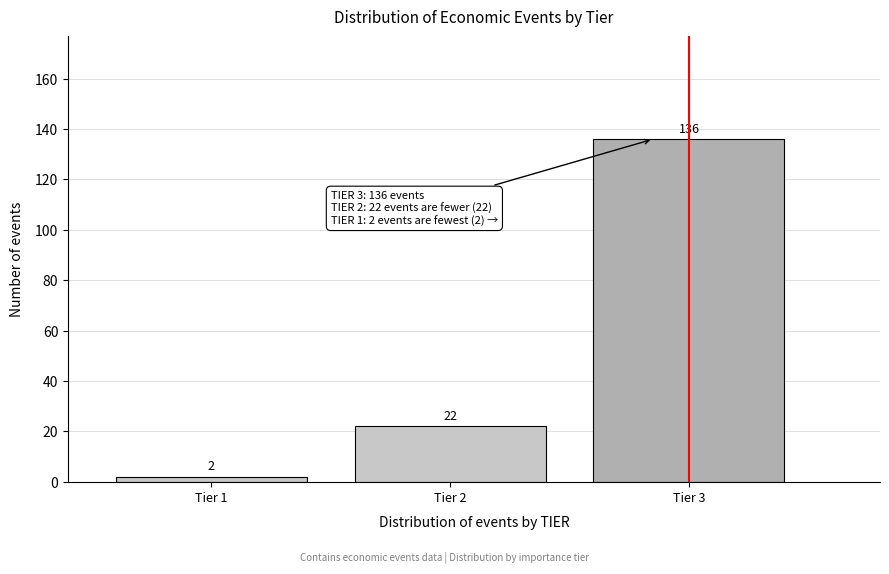

Reading right to left, list all the values displayed in this chart.

136	22	2